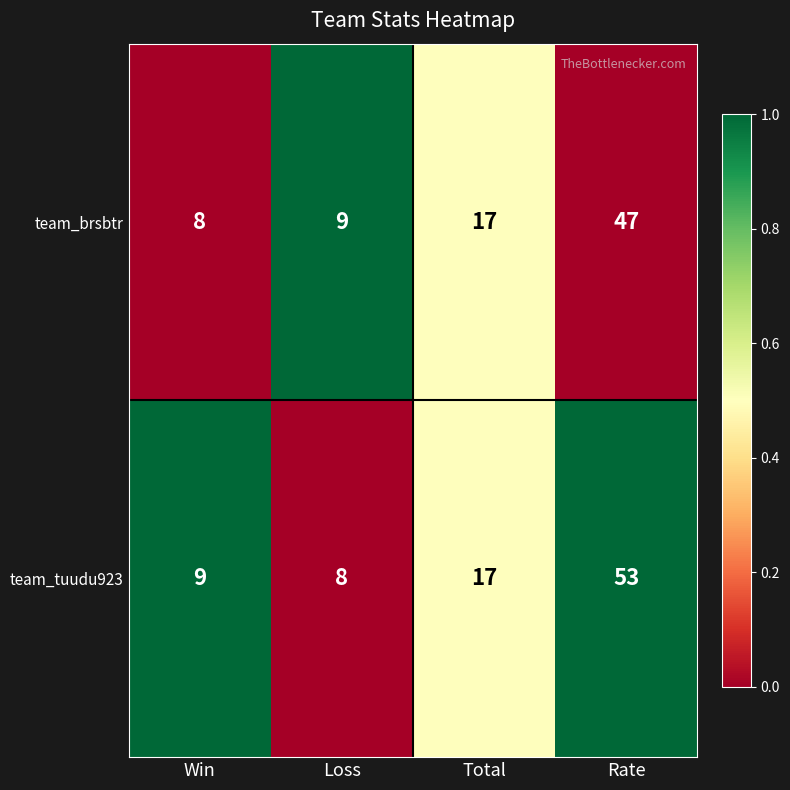

What value does the team_tuudu923 series have at Loss?

8